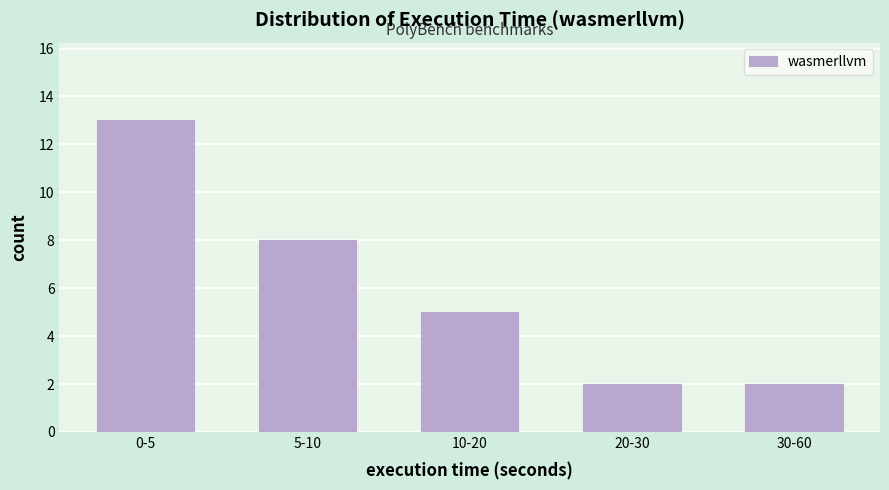

Reading left to right, extract all data points from this chart.

13	8	5	2	2